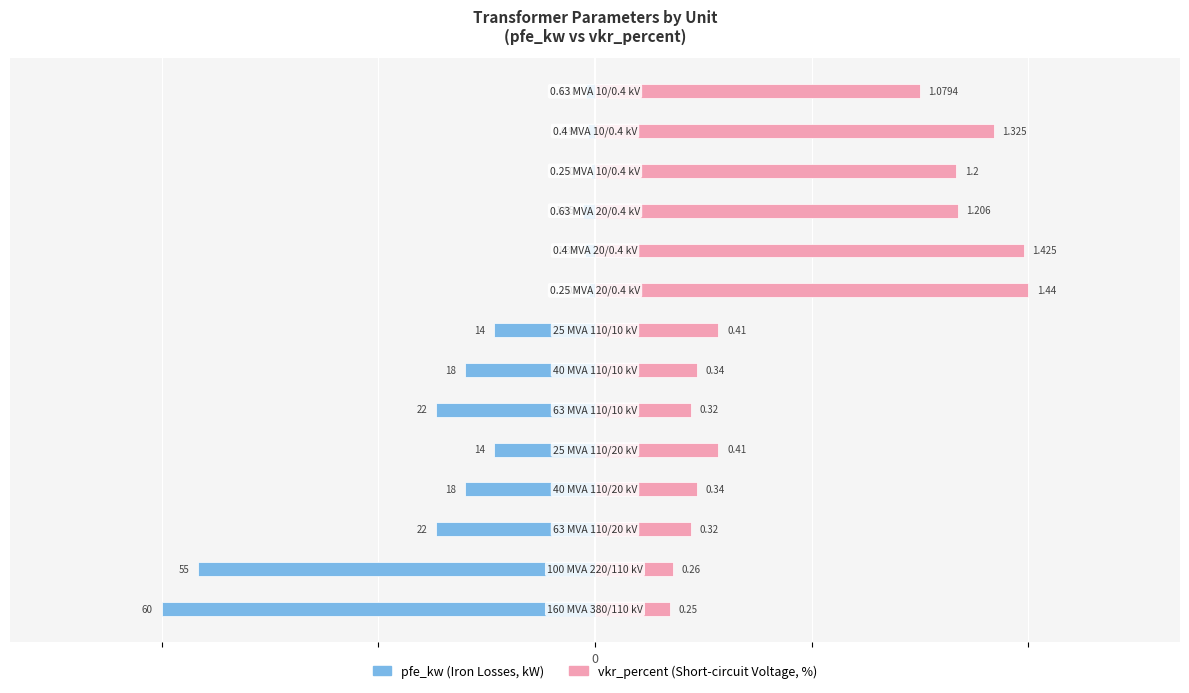

Does the chart contain stacked bars?

No